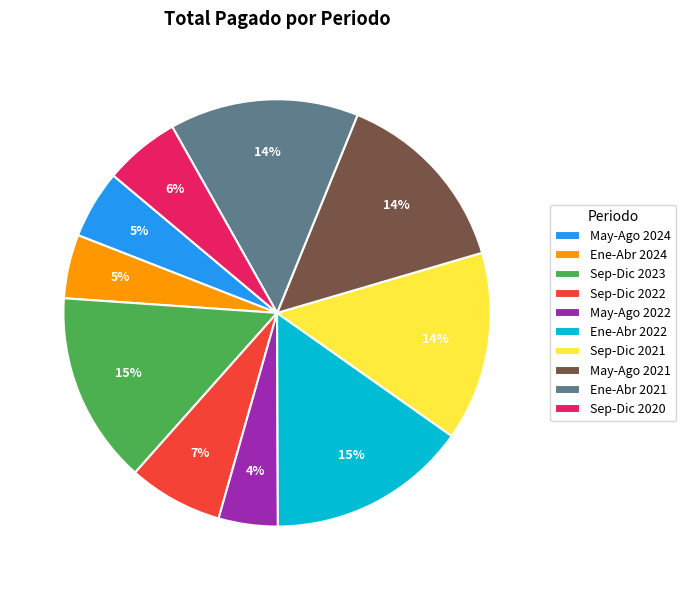

To the nearest percent, what is the difference between the largest and smallest slice percentages?

11%